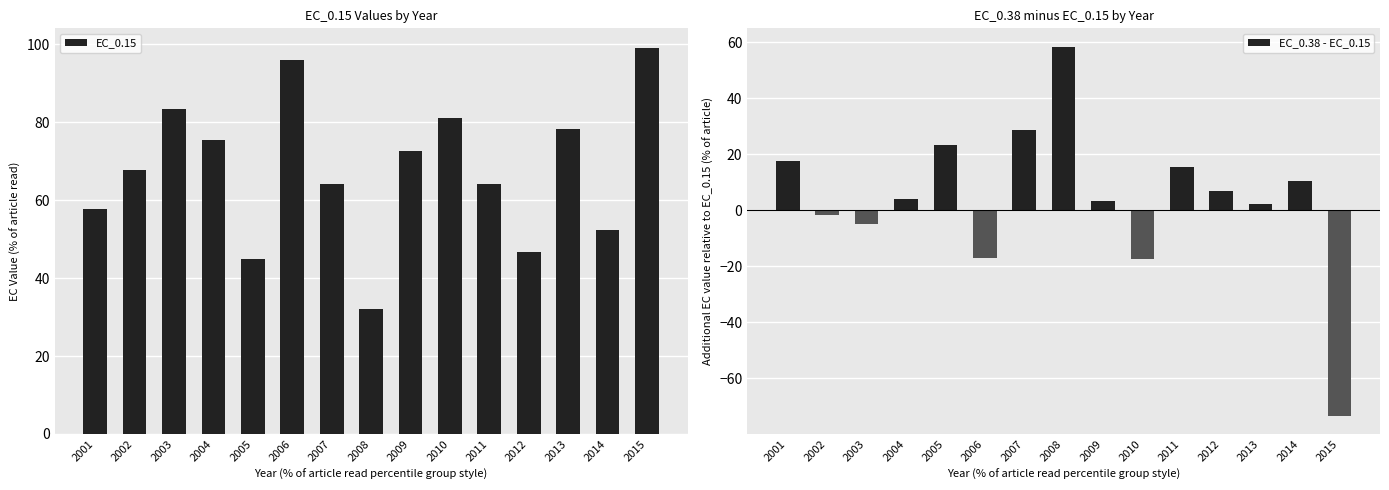

How many groups of bars are there?

15